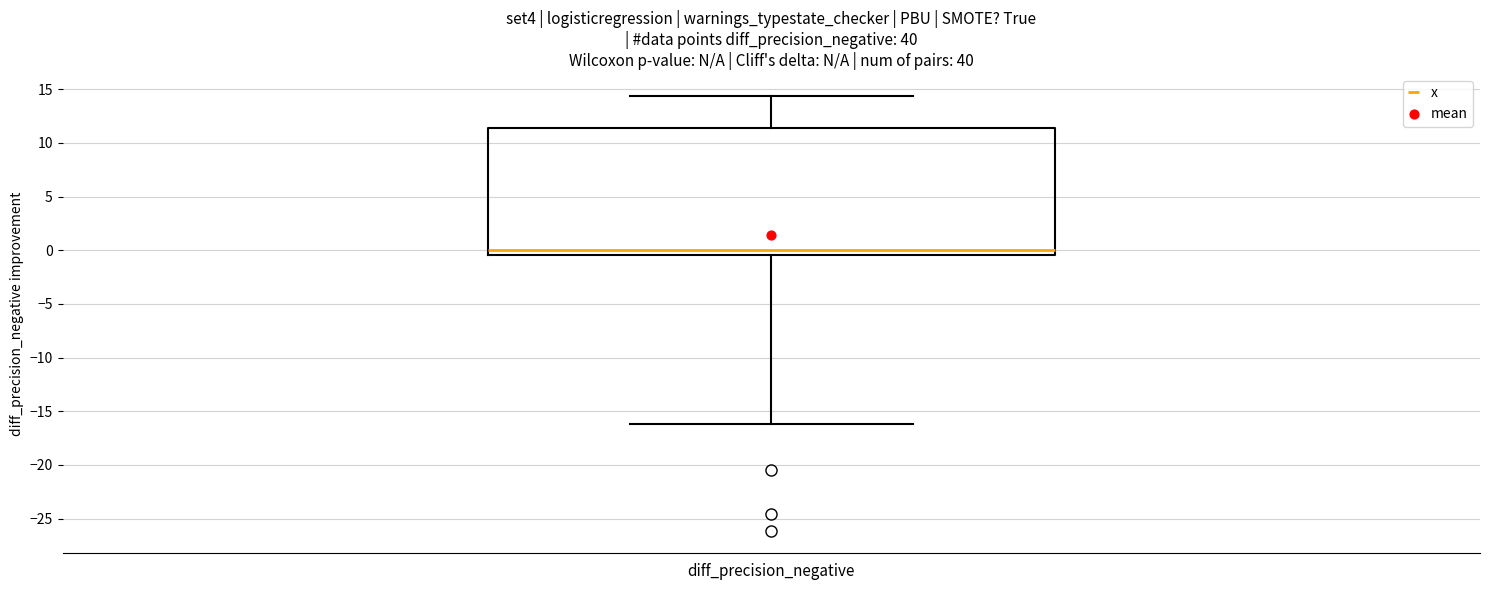

Where does the upper whisker of the box for diff_precision_negative end on the y-axis? The values are not printed on the chart, so give them approximately, as read against the axis.

14.5